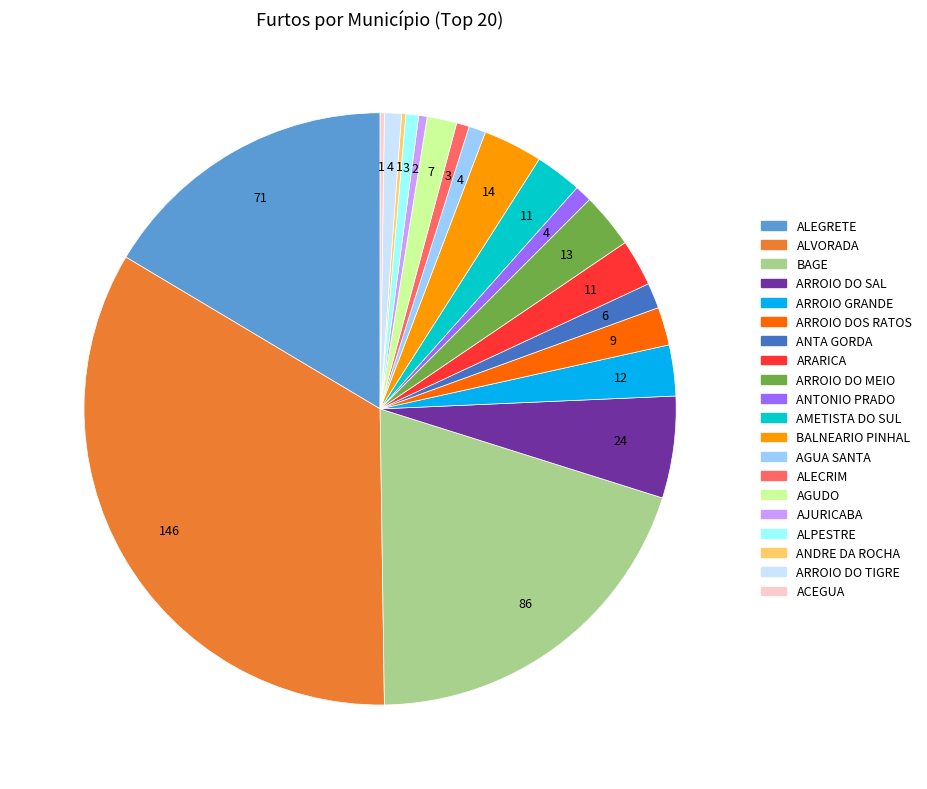

Which slice is the largest?

ALVORADA